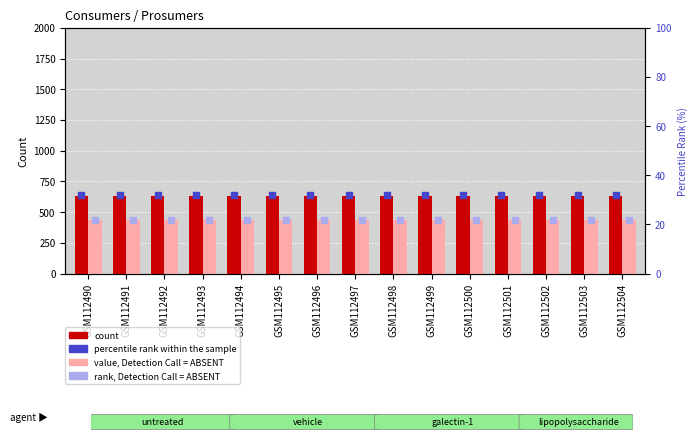

Which series has the widest spread of Y values?

Consumers (count)